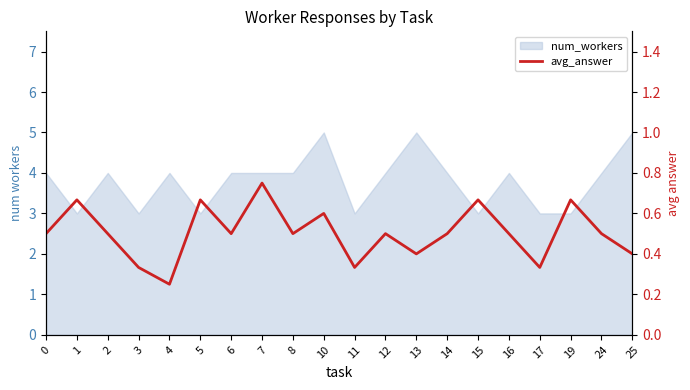

At which category does the data reach its first local valley?

4